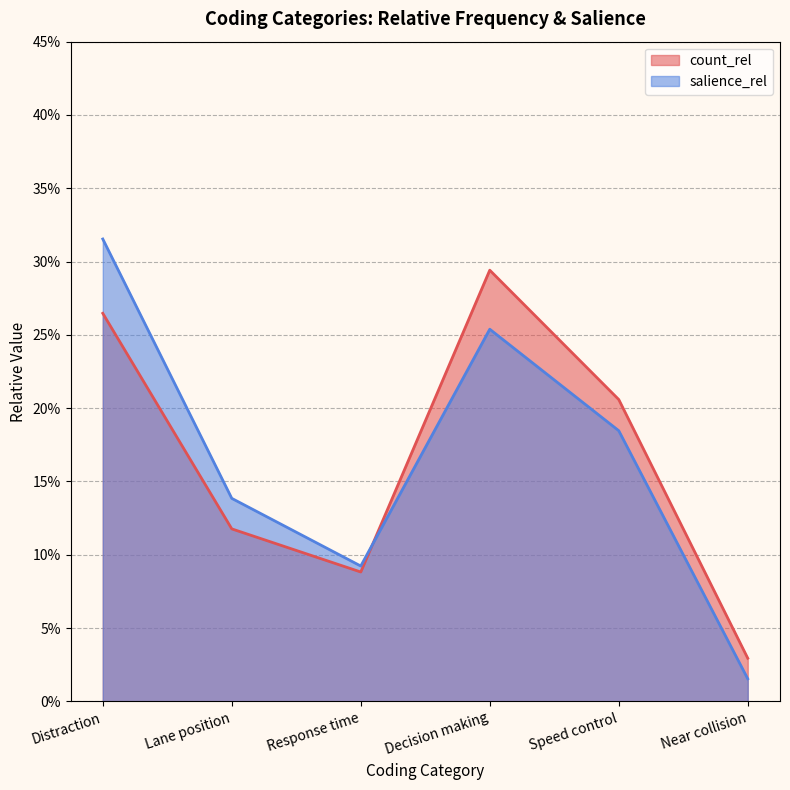

True or false: count_rel has more than 1 points higher than both neighbors.

False